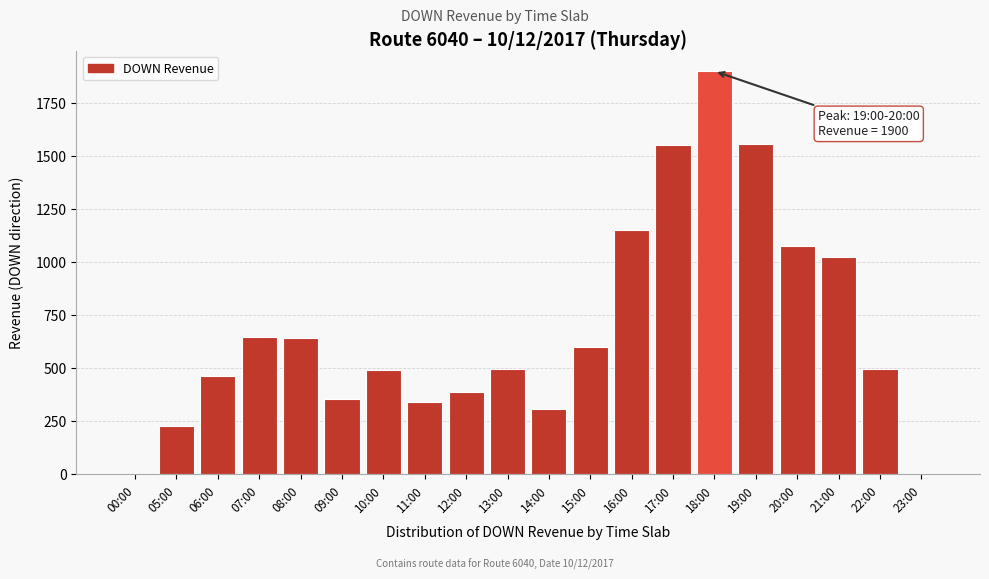

Which has a higher value, 20:00 or 21:00?

20:00